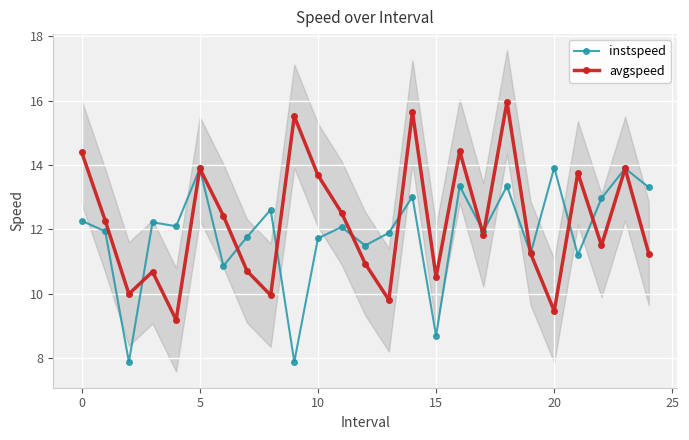

True or false: avgspeed has a value of 9.9 at 0.

False